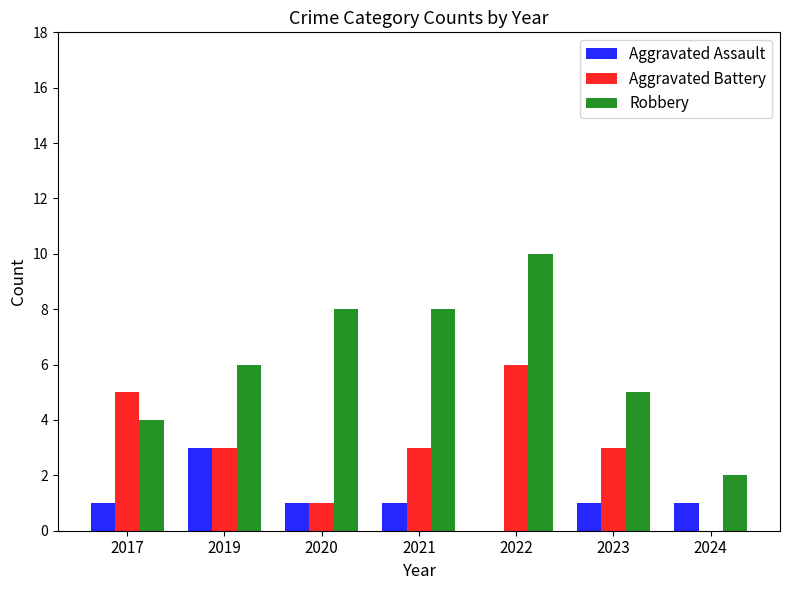

Are the bars grouped side by side (vs. stacked)?

Yes